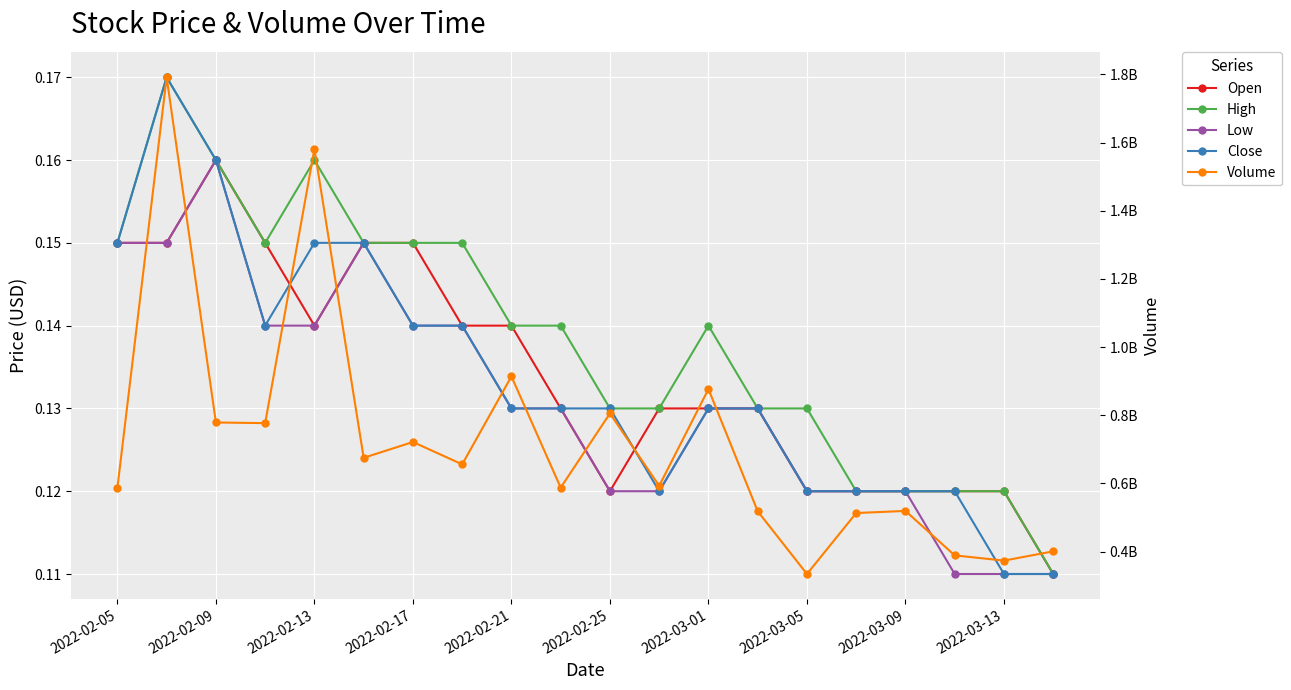

What is the maximum value for Open?

0.2